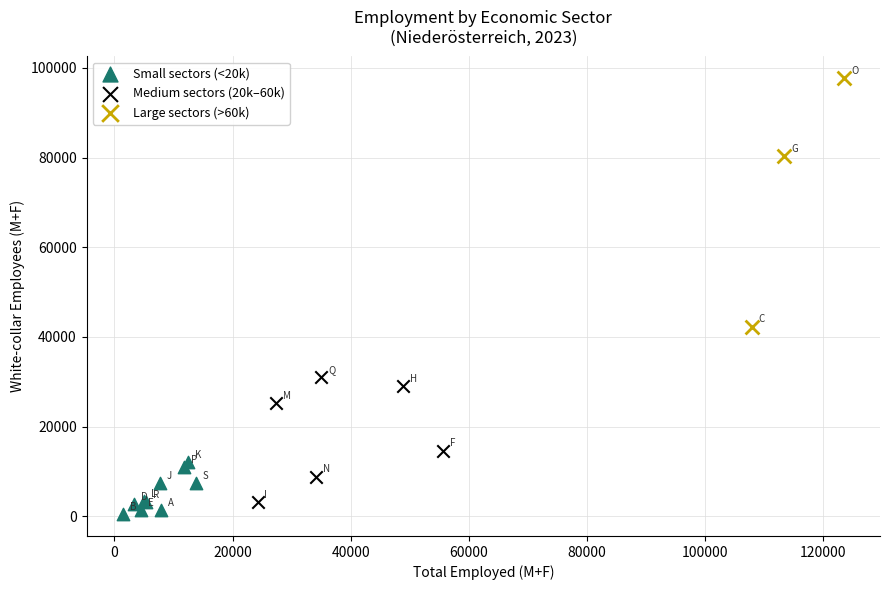

Which series reaches the maximum Y coordinate?

Large sectors (>60k)